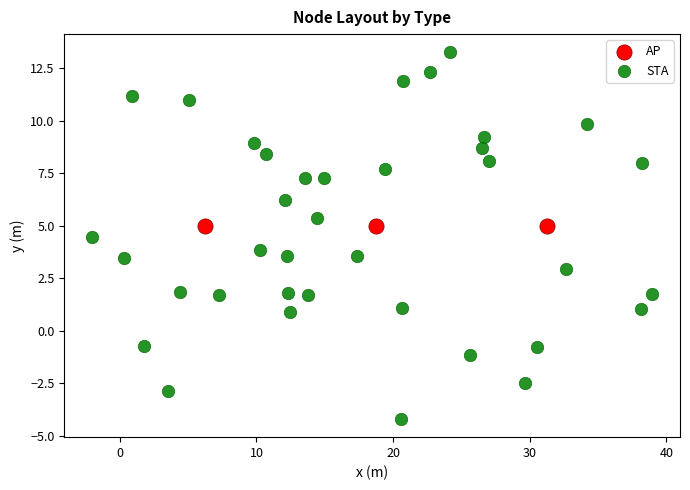

Which series reaches the maximum Y coordinate?

STA